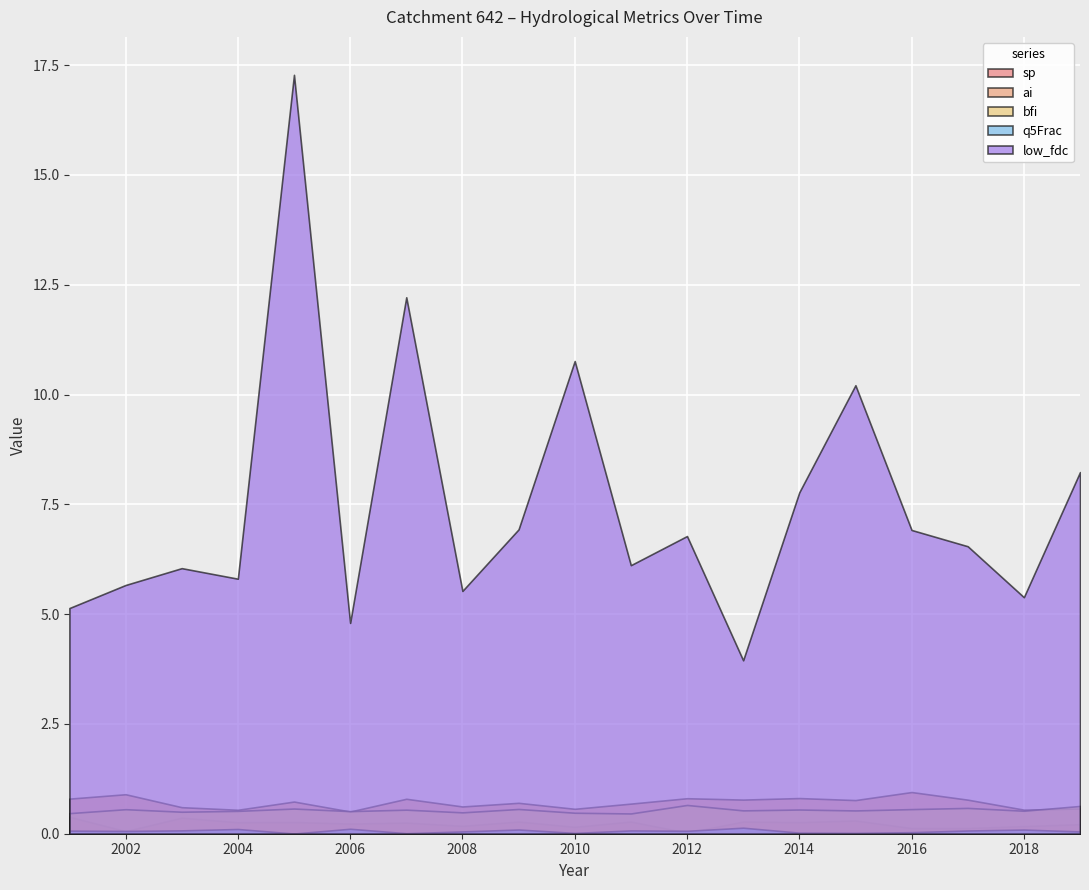

At which label does q5Frac reach its minimum?

2005